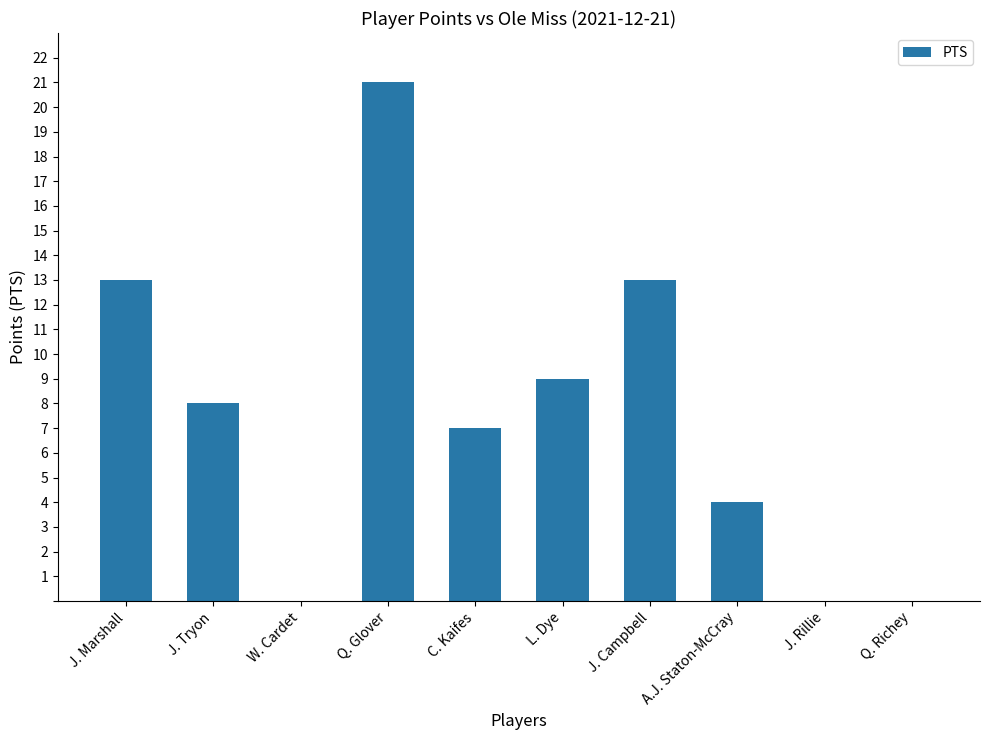

The value at Q. Richey is 8. True or false?

False